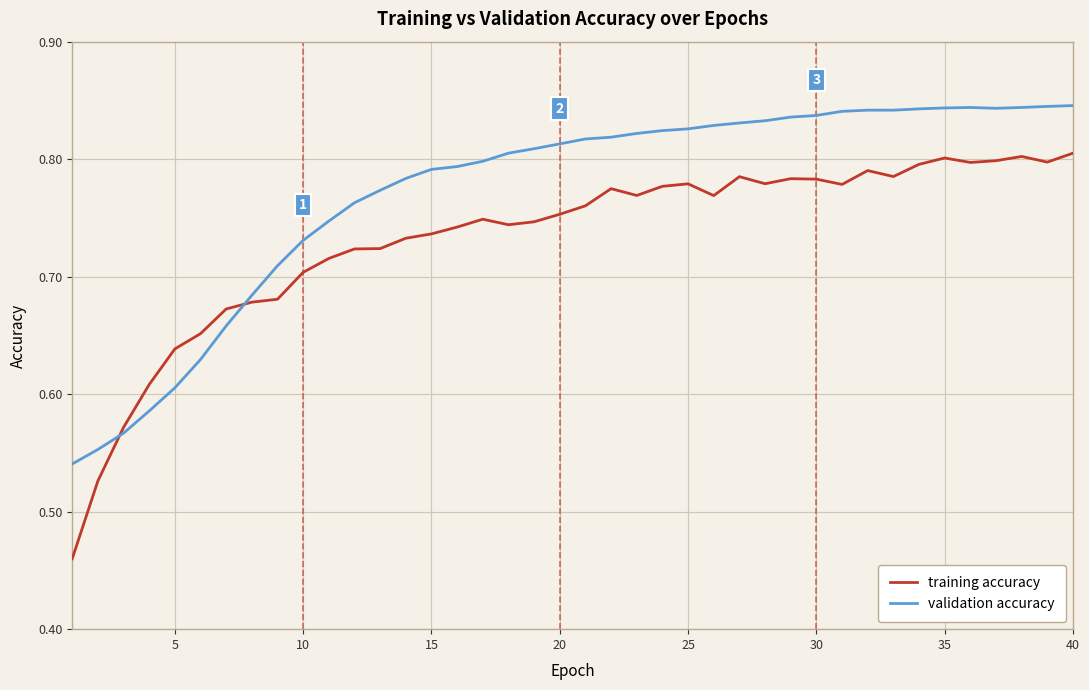

At how many categories does at least one series exceed 0?

40